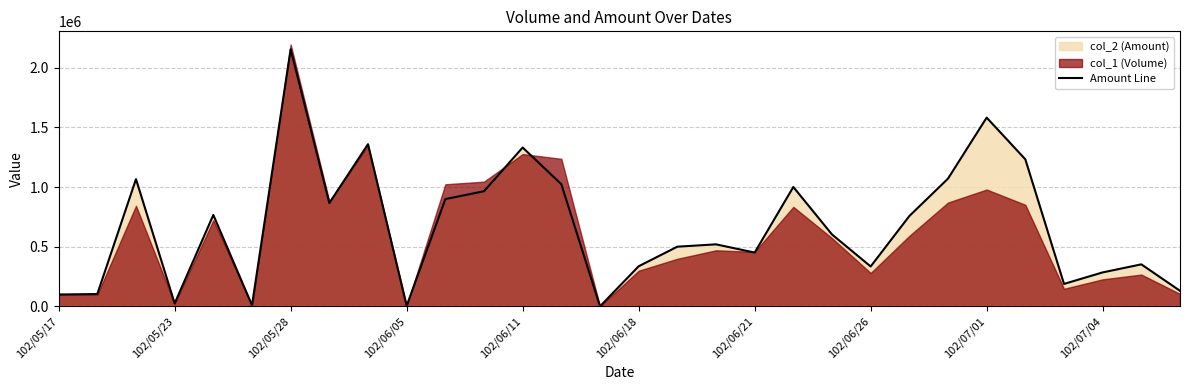

The chart shows a value of 1231810 at 25. True or false?

True